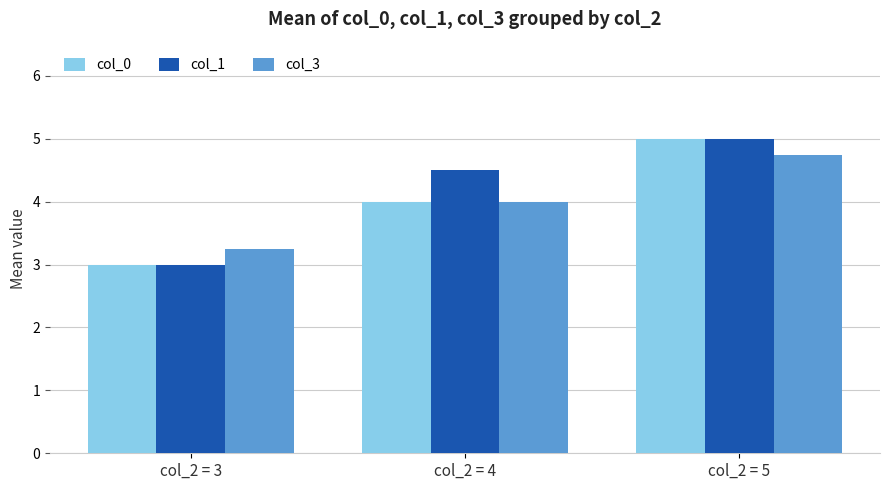

What is the maximum value shown in the chart?

5.0